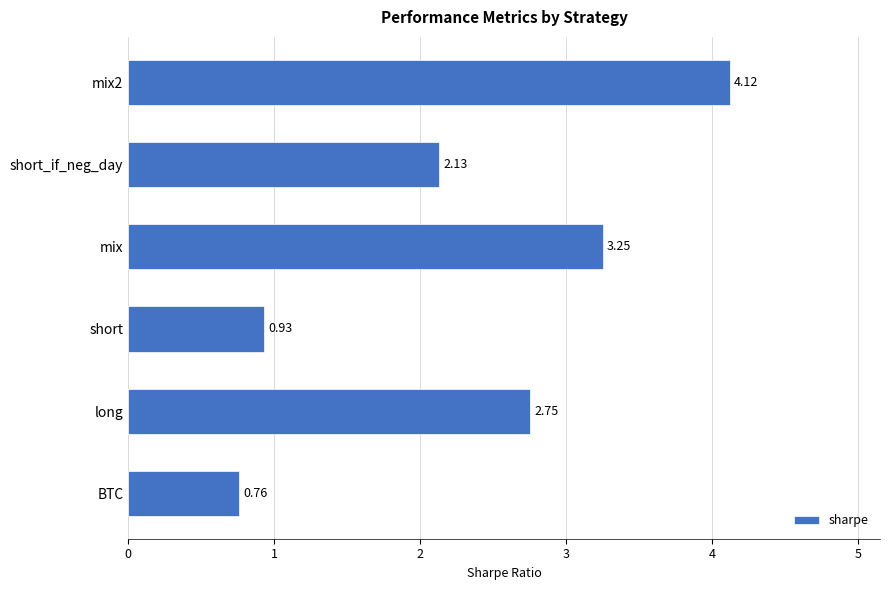

What is the sum of the values at short and mix?

4.2